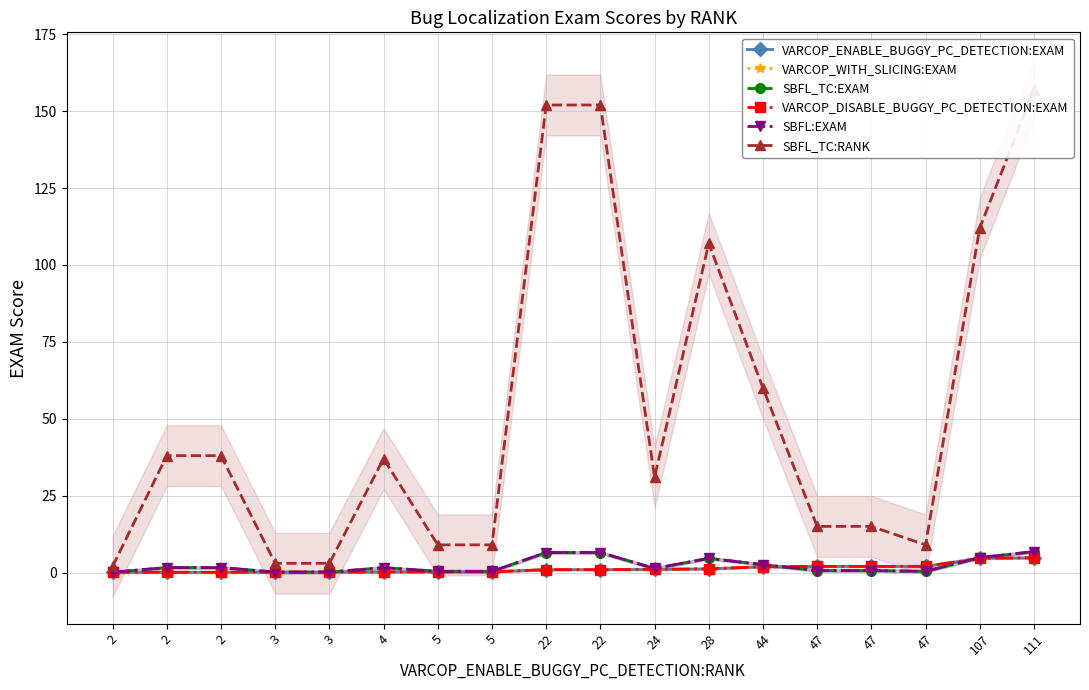

True or false: VARCOP_WITH_SLICING:EXAM has more than 1 interior local peaks.

False